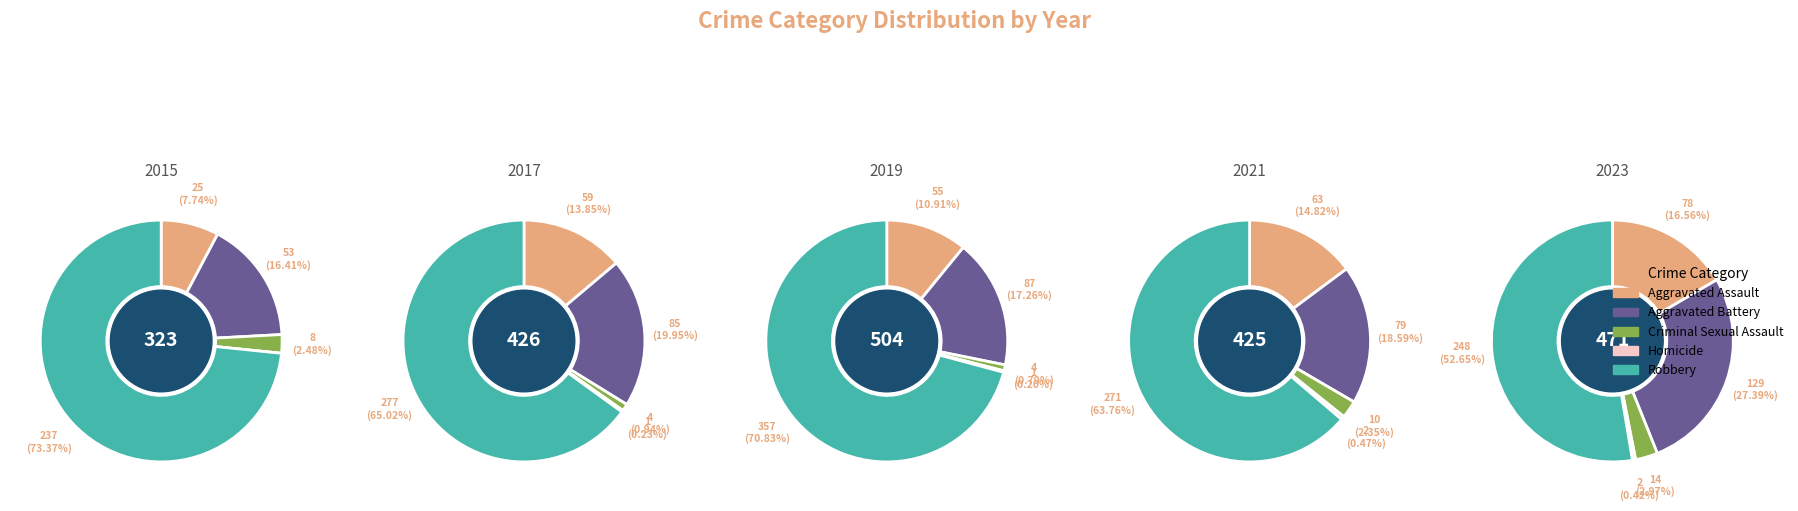

Rank the series at Aggravated Assault from lowest to highest value.

2015, 2019, 2017, 2021, 2023